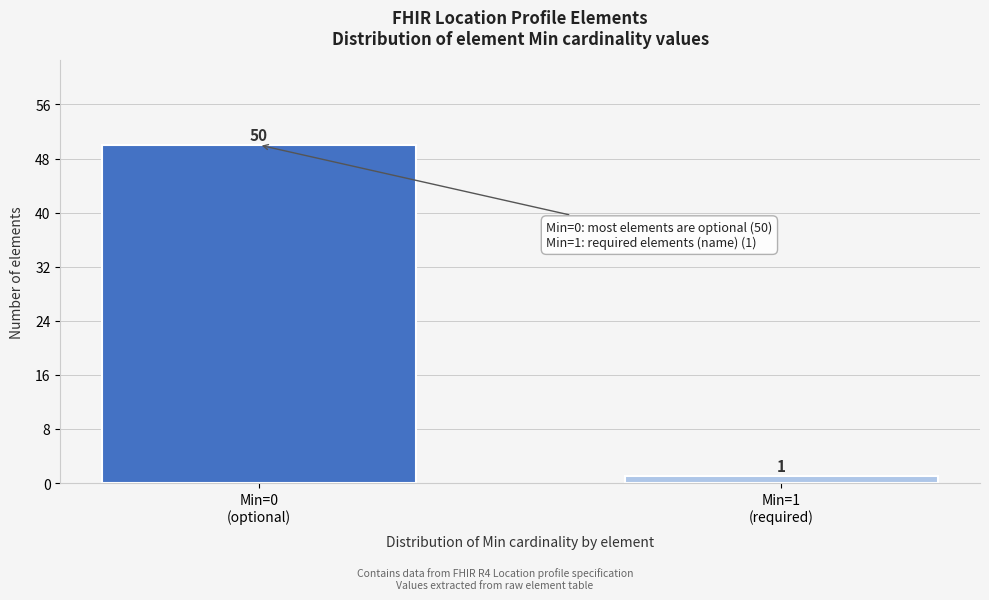

Reading left to right, extract all data points from this chart.

50	1